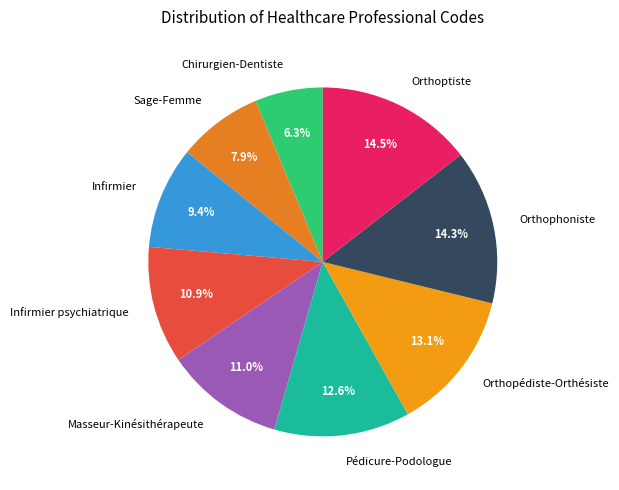

To the nearest percent, what percentage of the pie is Orthophoniste?

14%